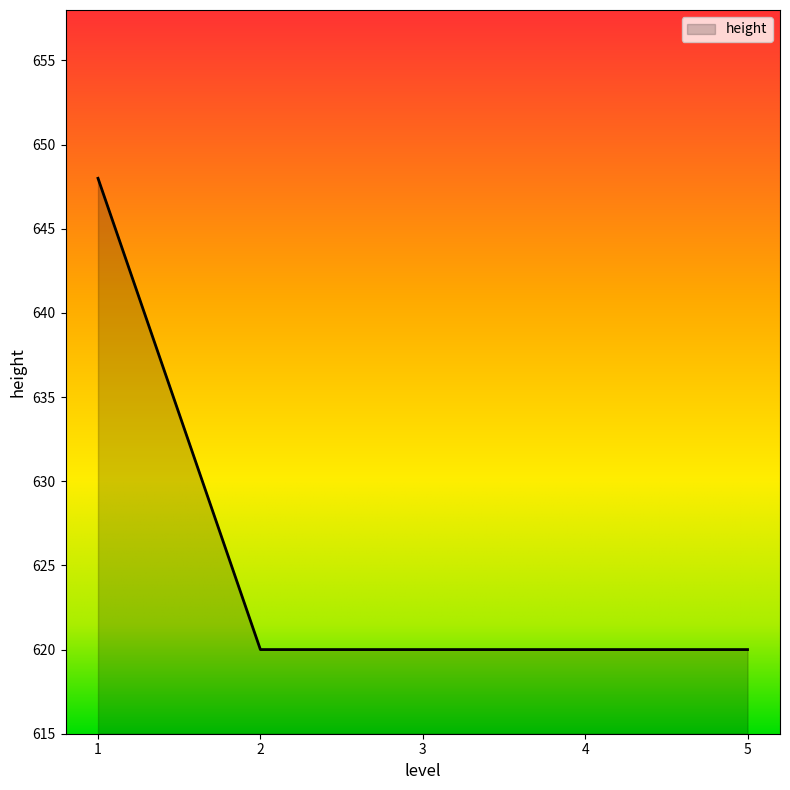

The value at 5 is 620. True or false?

True